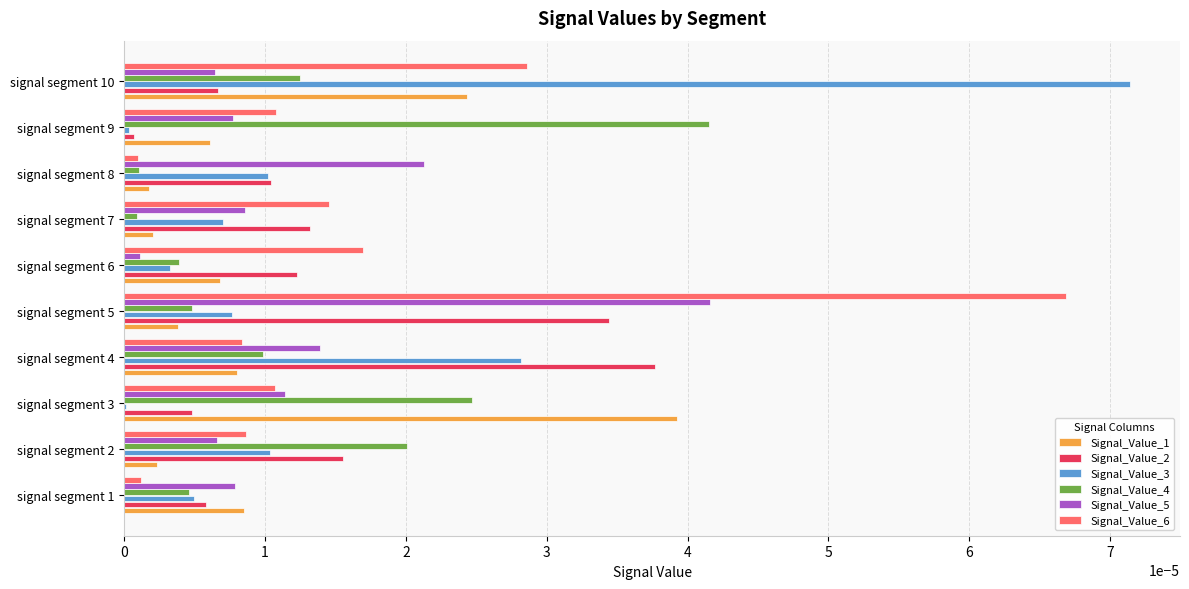

Is the value of Signal_Value_4 at signal segment 3 greater than the value of Signal_Value_3 at signal segment 2?

Yes